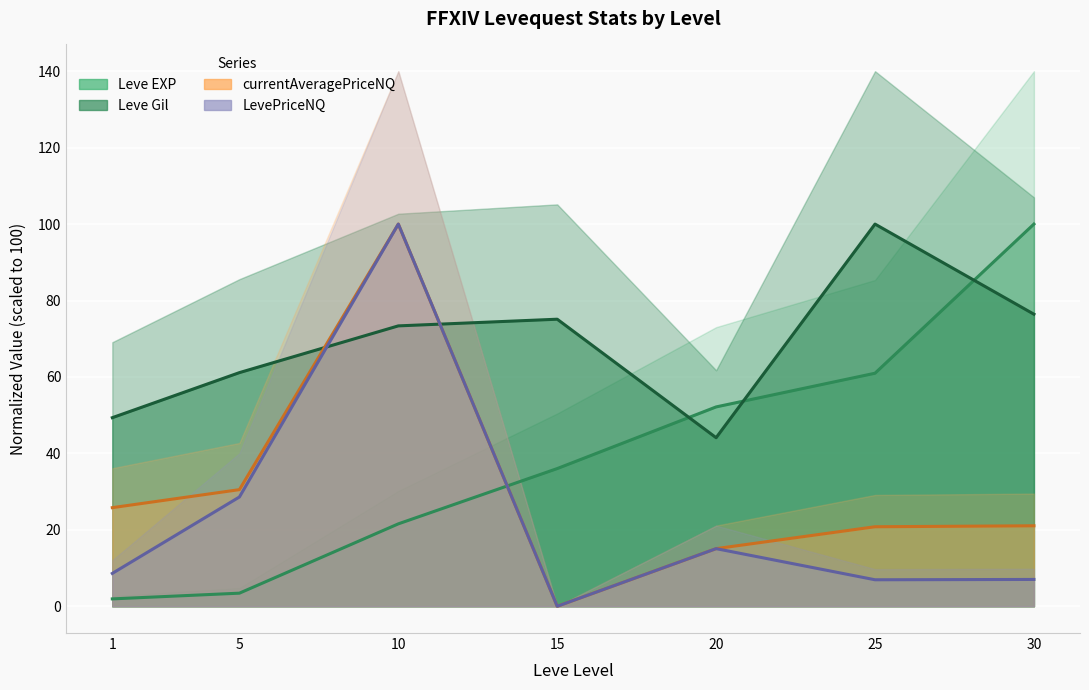

True or false: Leve EXP has more than 0 points higher than both neighbors.

False